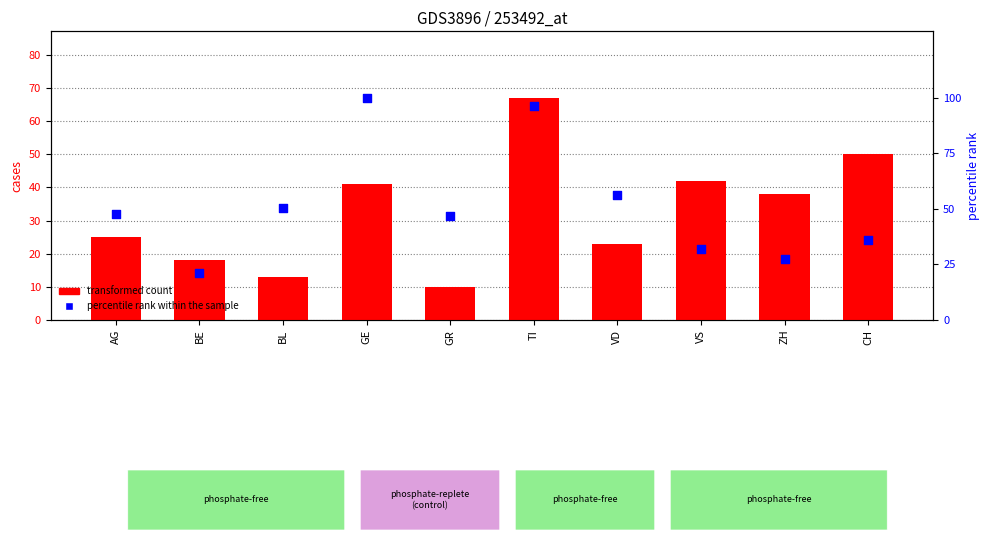

Which series reaches the minimum Y coordinate?

transformed count